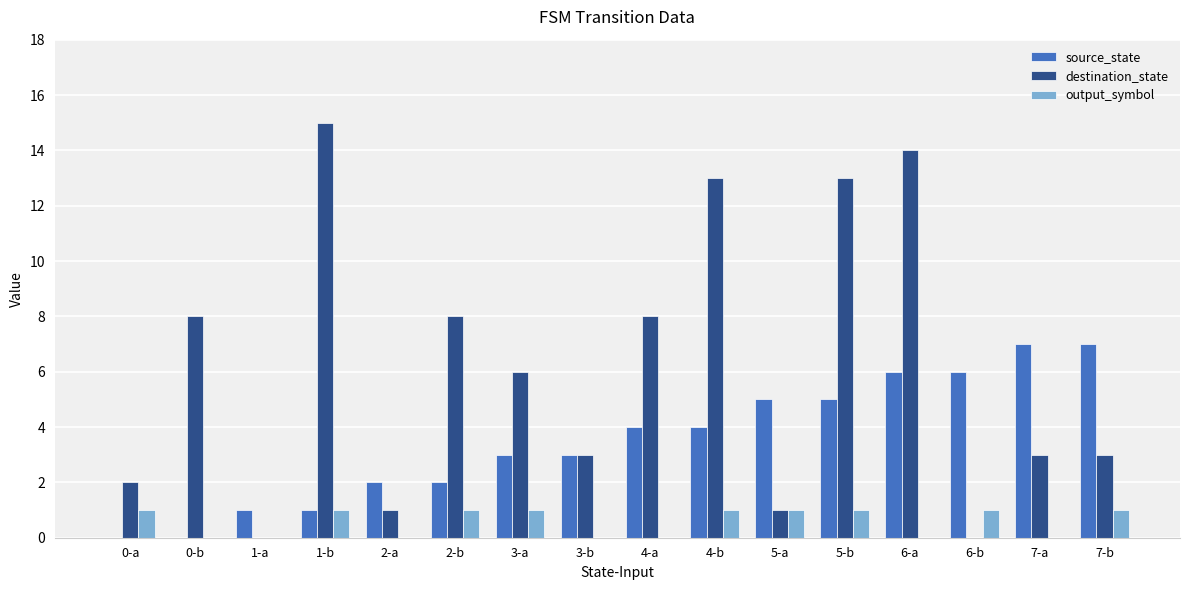

Which series changed the most between 3-b and 4-b?

destination_state